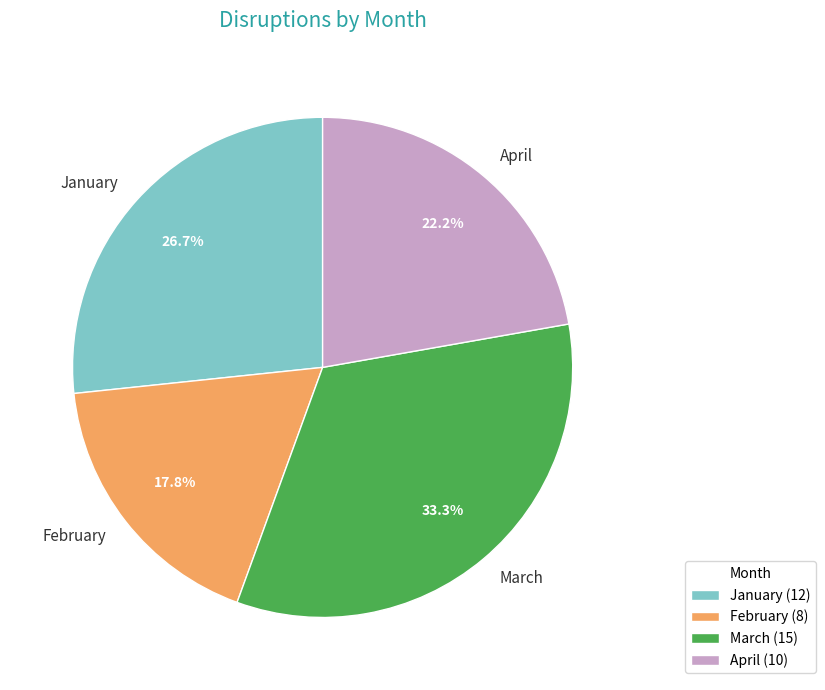

Rank the categories by value from lowest to highest.

February, April, January, March